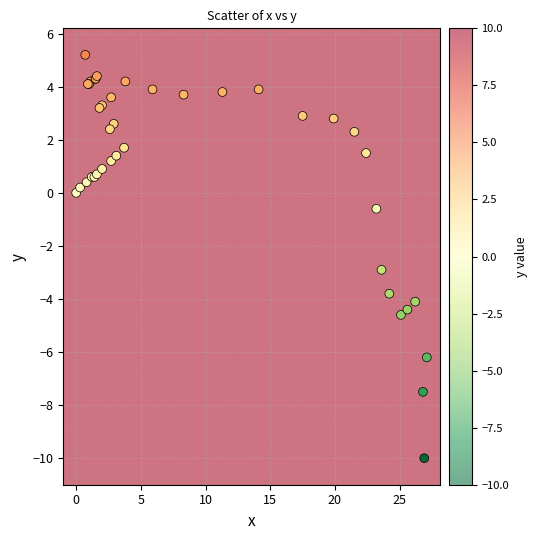

What Y value in the scatter plot is closest to -2?

-2.9